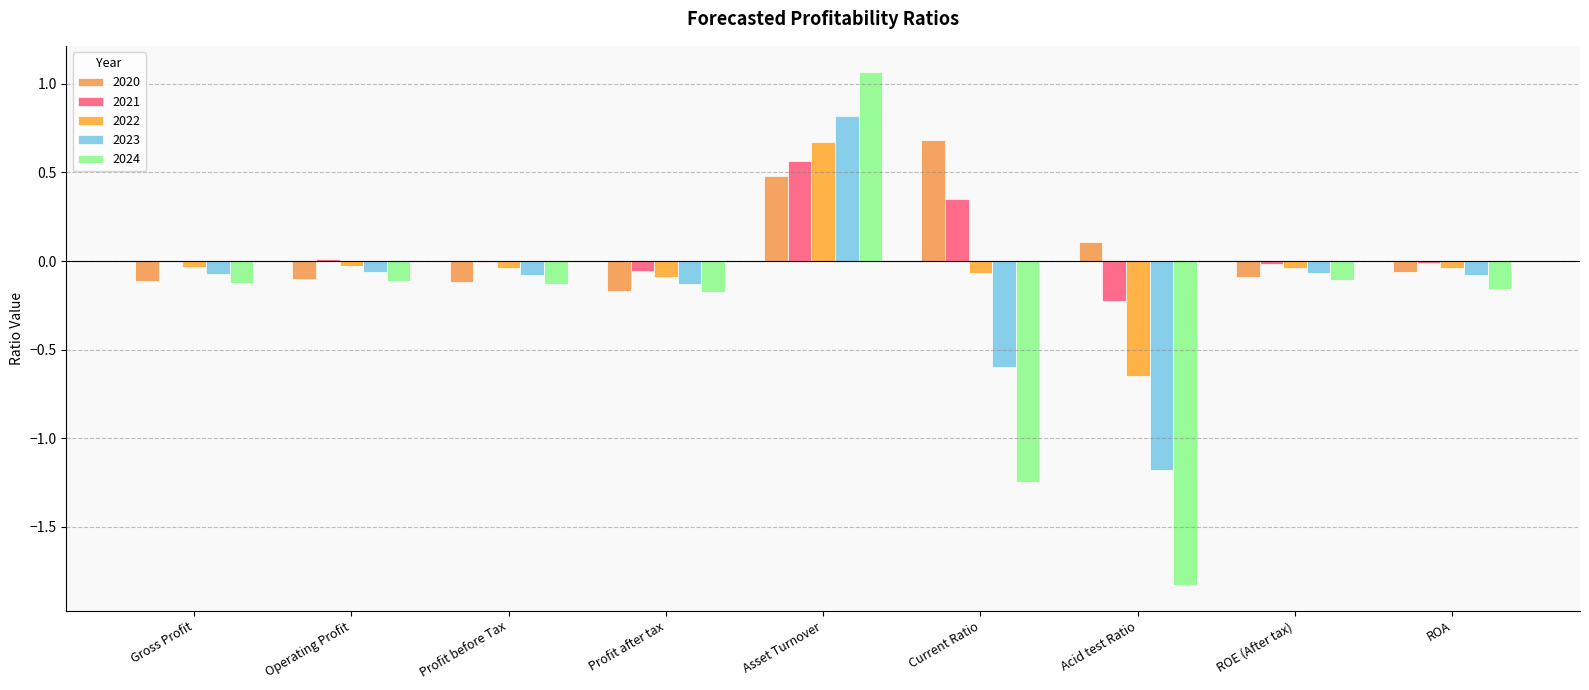

What is the spread (max minus min) of values at Operating Profit?

0.1